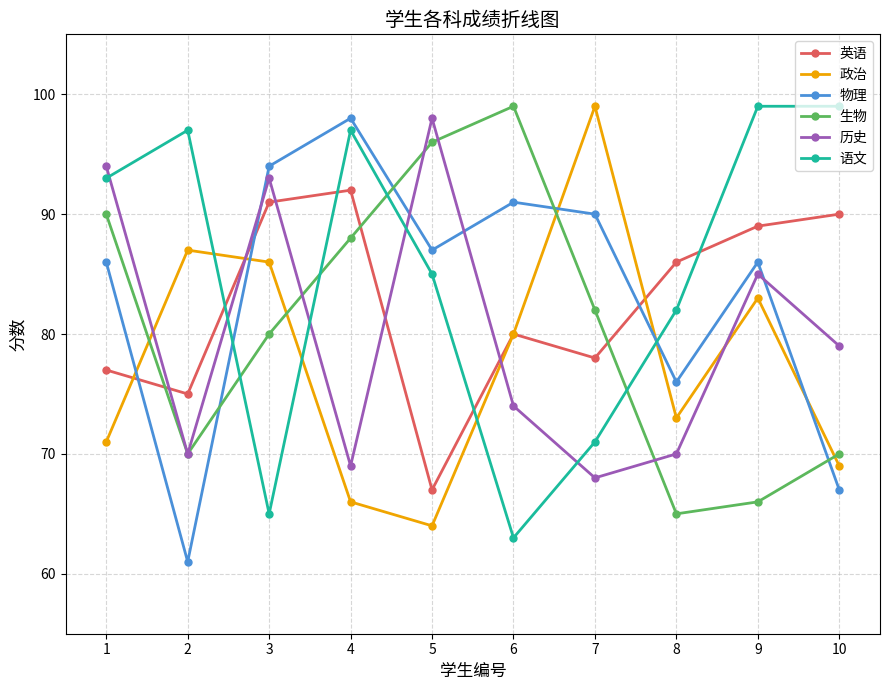

What are all the series names shown in the legend?

英语, 政治, 物理, 生物, 历史, 语文